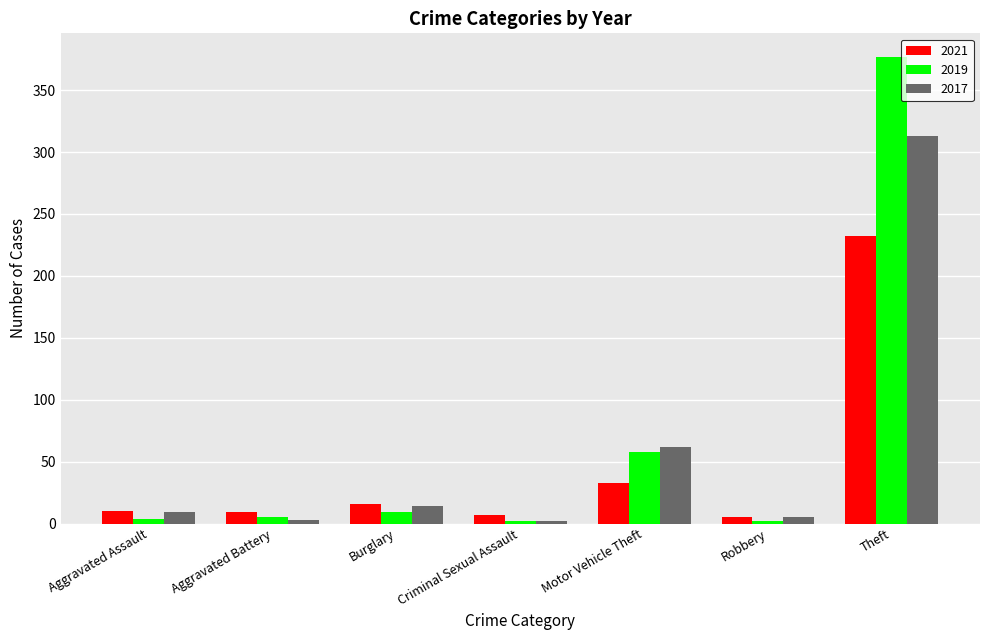

Which series has the largest total across all categories?

2019